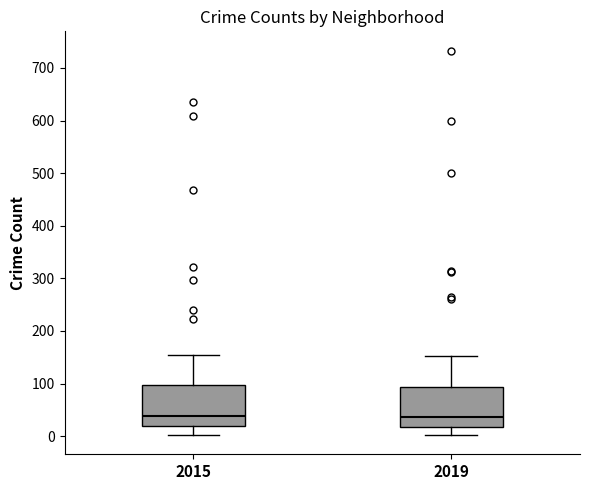

Reading left to right, read every box against the y-axis: the position of its median line, the range the box covers, and the ends of its whiskers. The values are not printed on the chart, so give them approximately, as read against the axis.

2015: median 40, box 20 to 100, whiskers 0 to 150
2019: median 40, box 20 to 90, whiskers 0 to 150